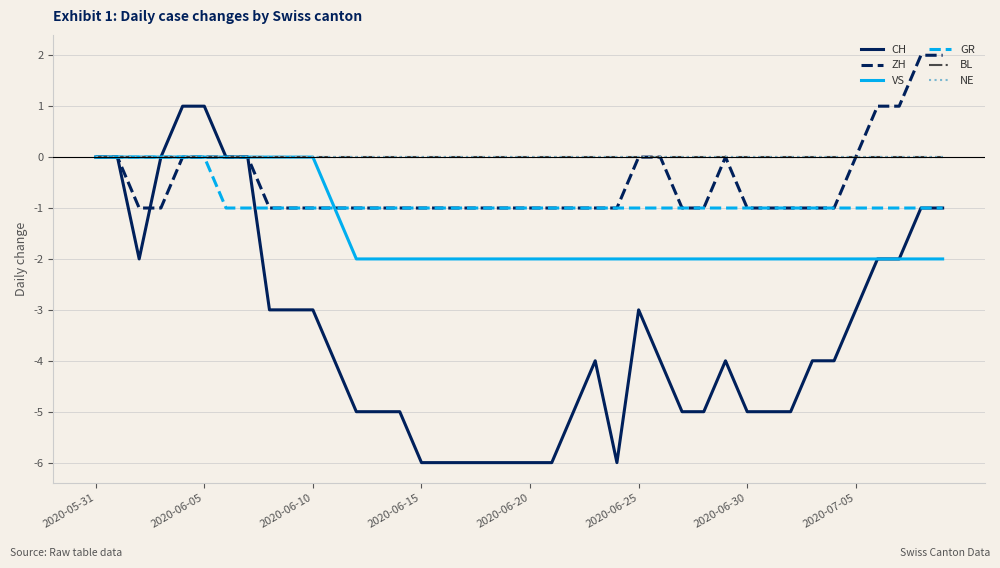

At how many categories does at least one series exceed -3?

40